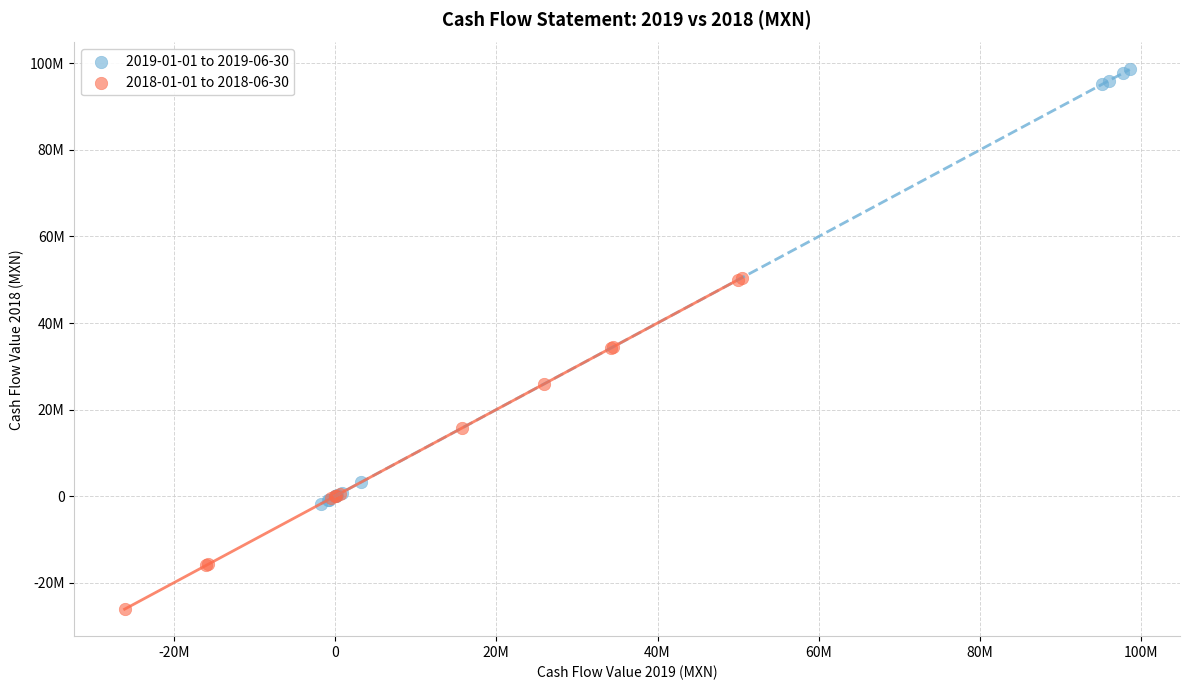

What are all the series names shown in the legend?

2019-01-01 to 2019-06-30, 2018-01-01 to 2018-06-30